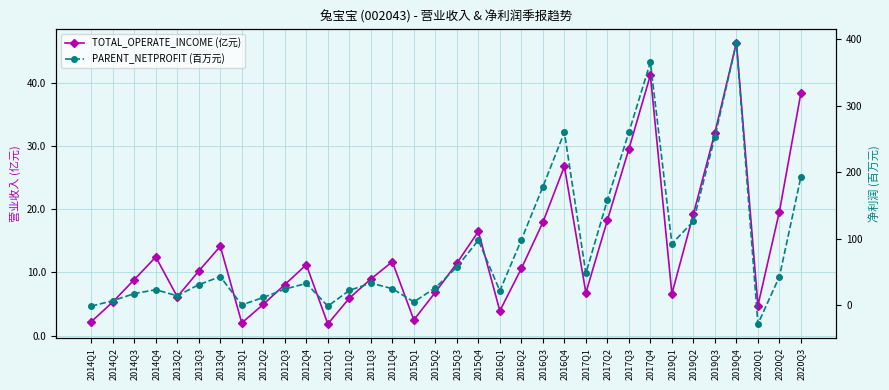

True or false: TOTAL_OPERATE_INCOME (亿元) and PARENT_NETPROFIT (百万元) cross at least once.

True